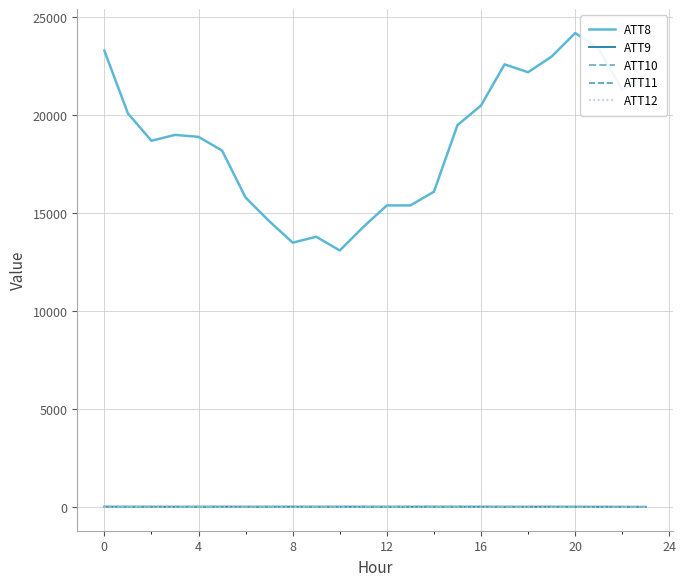

What is the difference between the maximum and minimum values in the ATT11 series?

10.8